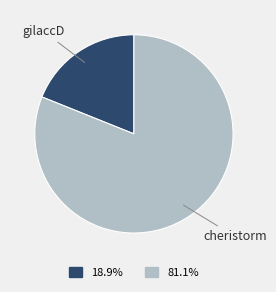

Combined, do gilaccD and cheristorm account for over 50%?

Yes